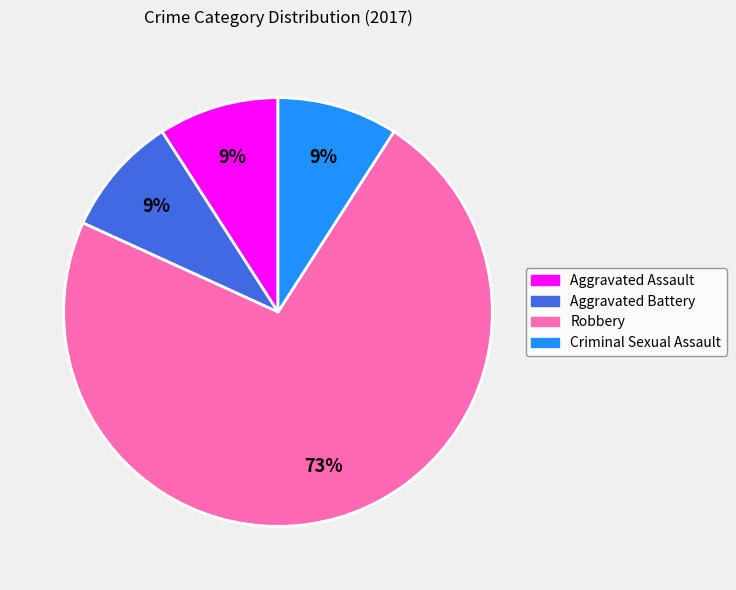

To the nearest percent, what is the average slice percentage?

25%